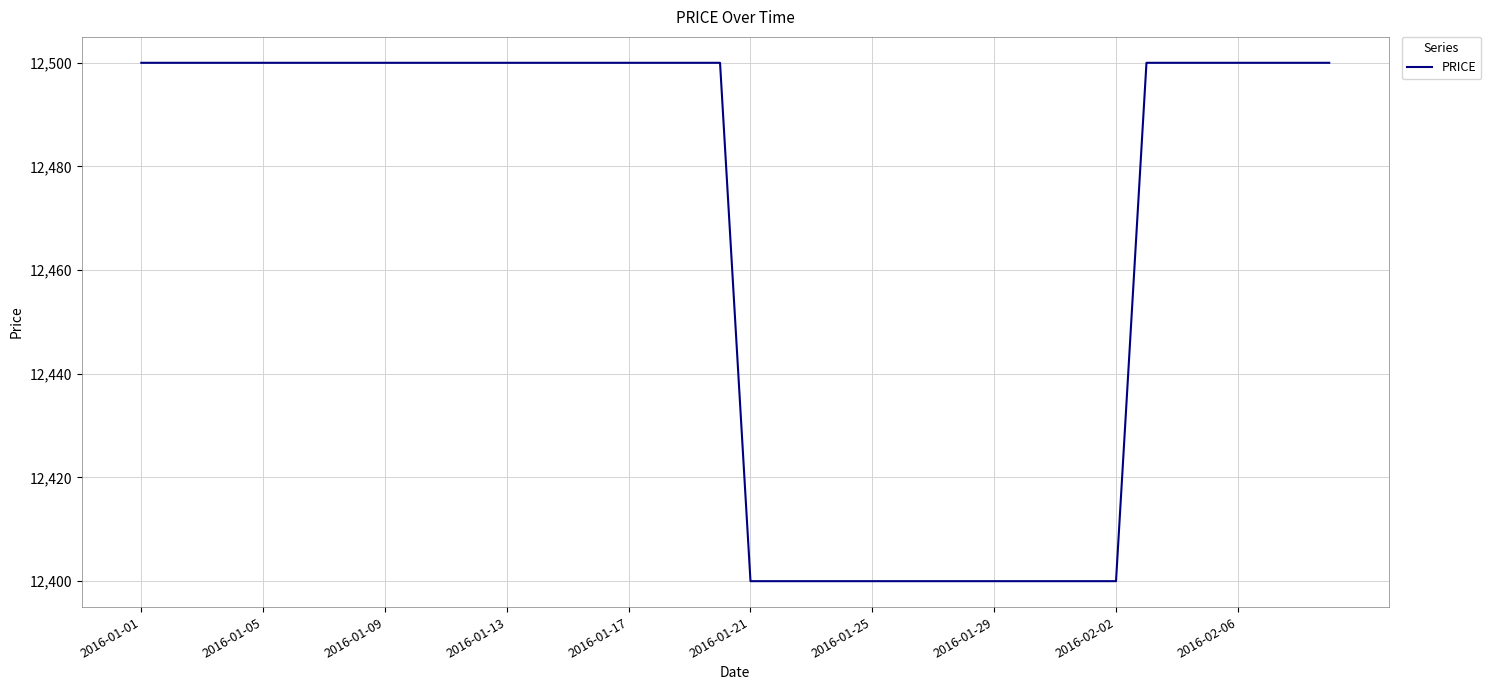

What is the minimum value shown in the chart?

12400